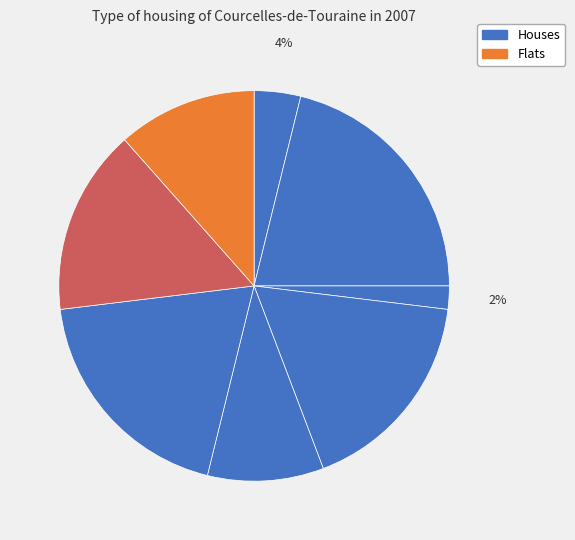

Count the number of slices in the pie.

8